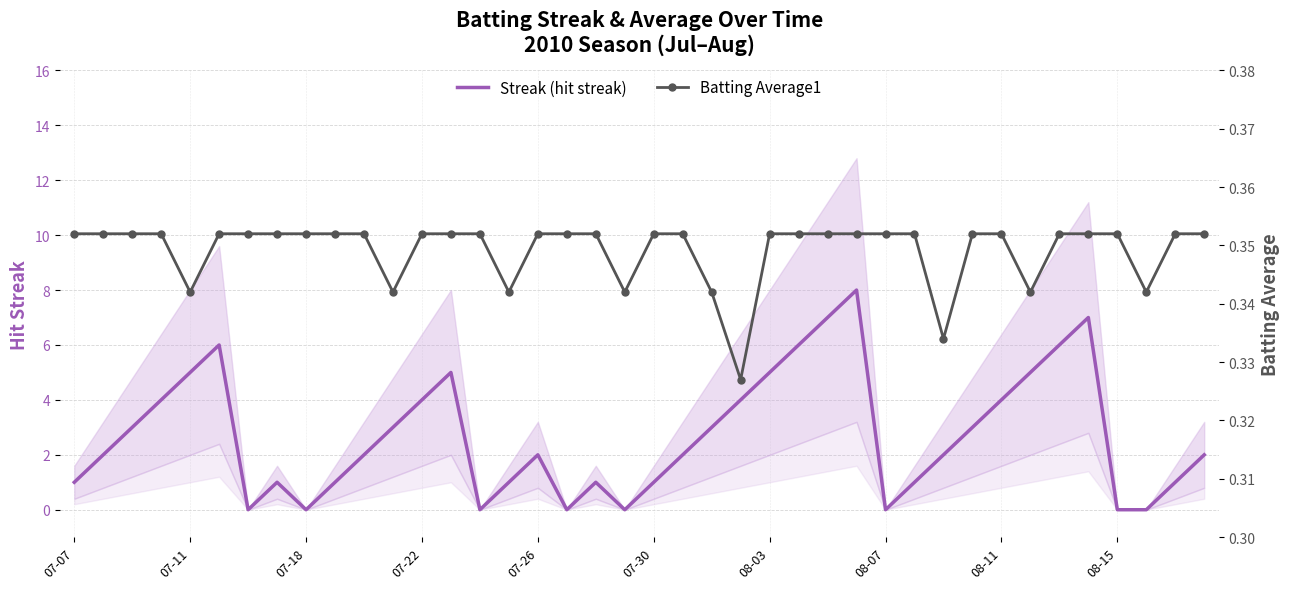

What is the difference between the maximum and second lowest values in the Streak (hit streak) series?

8